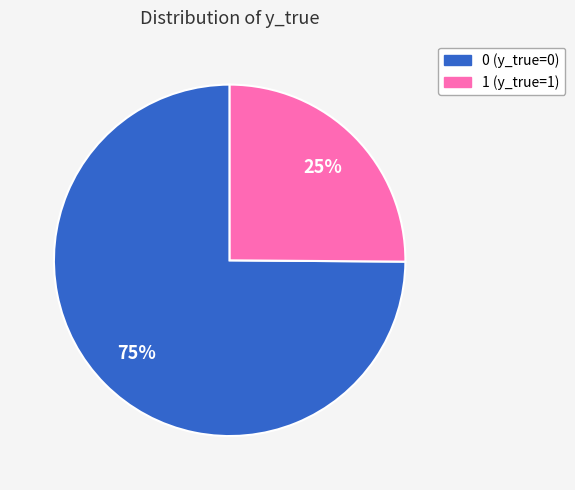

Count the number of slices in the pie.

2